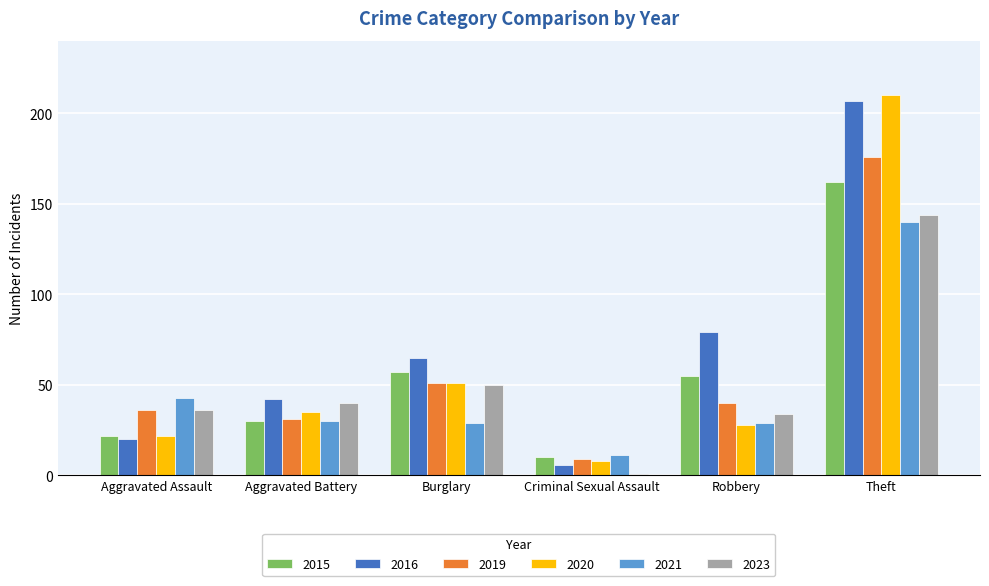

At how many categories does at least one series exceed 90?

1